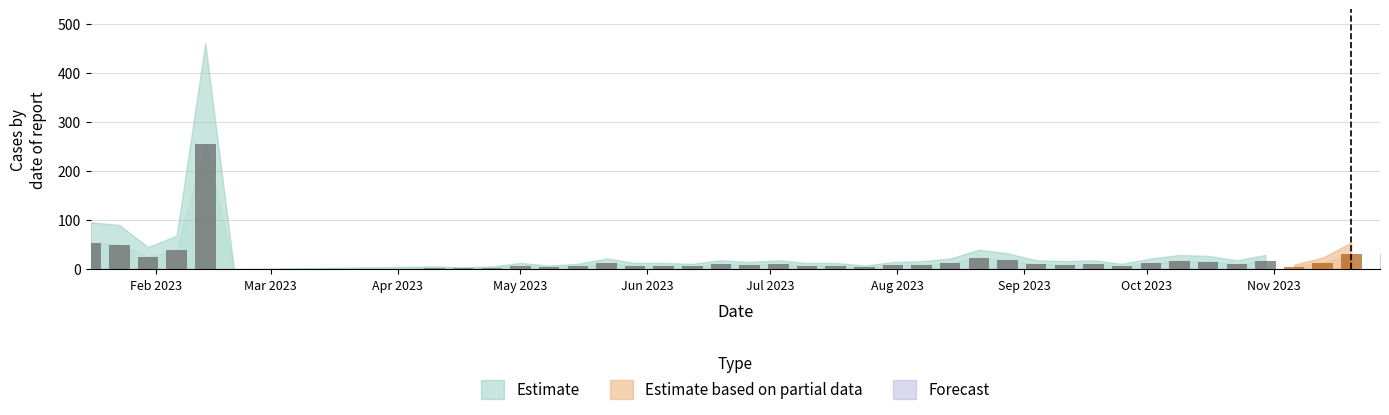

At how many categories does at least one series exceed 86?

1